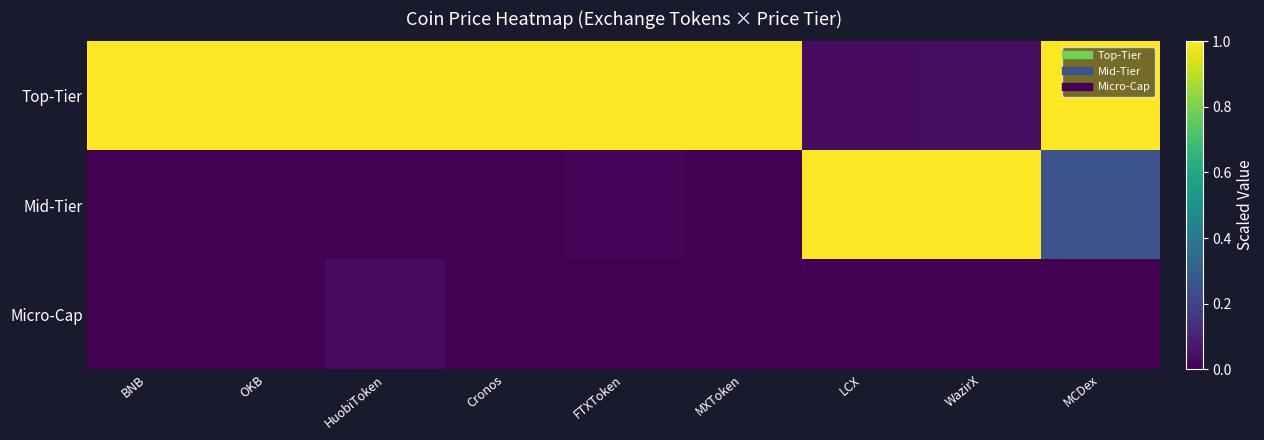

Which label corresponds to the largest value in the chart?

BNB